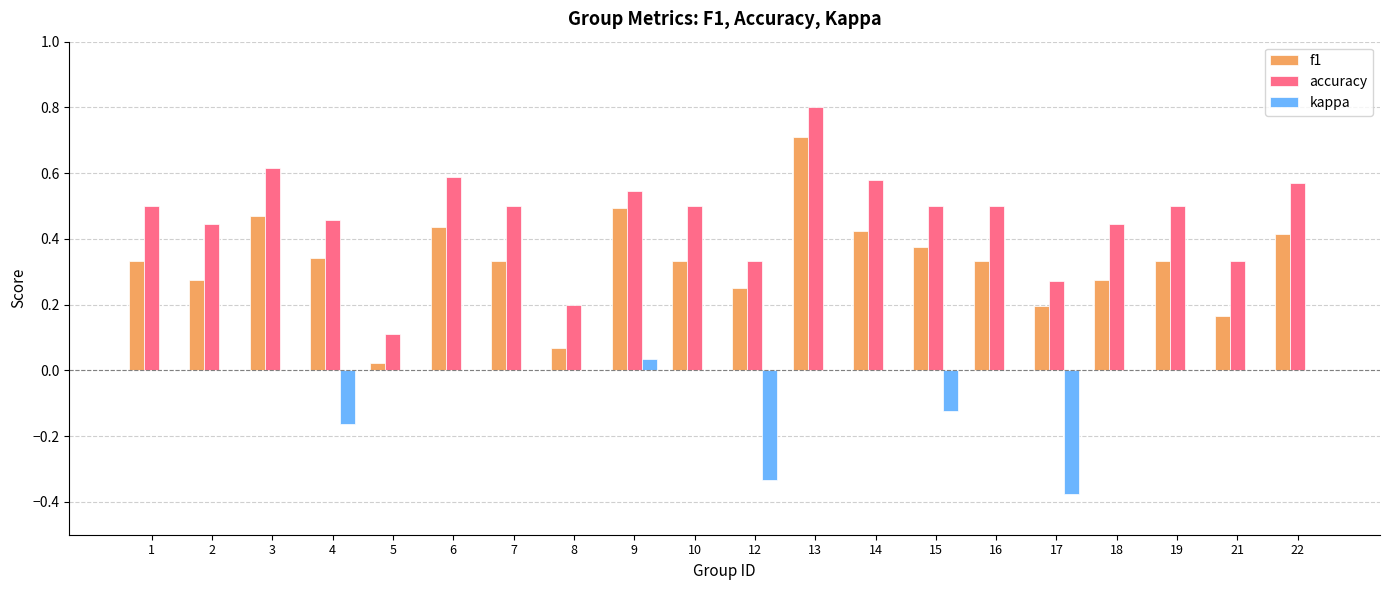

What is the sum of all accuracy values?

9.3